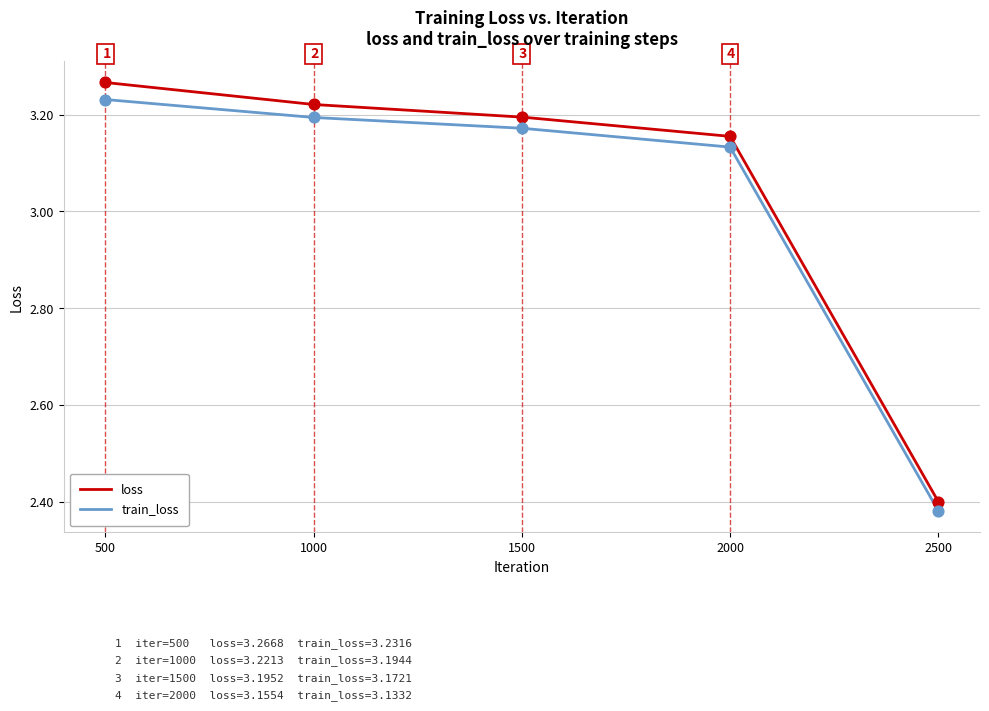

What is the total value across all series at 500?

6.5